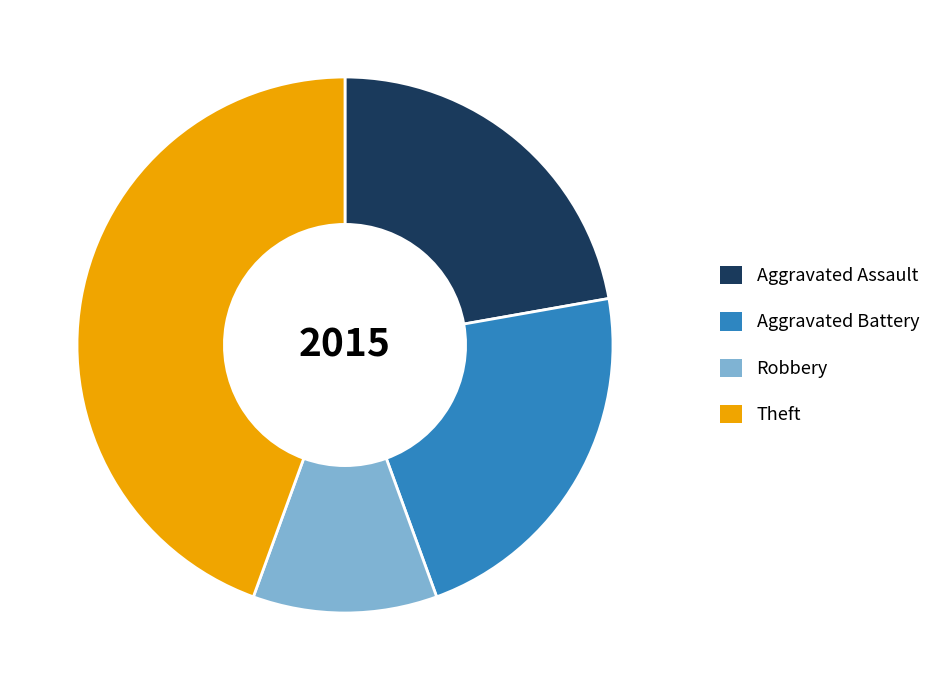

Which category has the biggest portion of the pie?

Theft